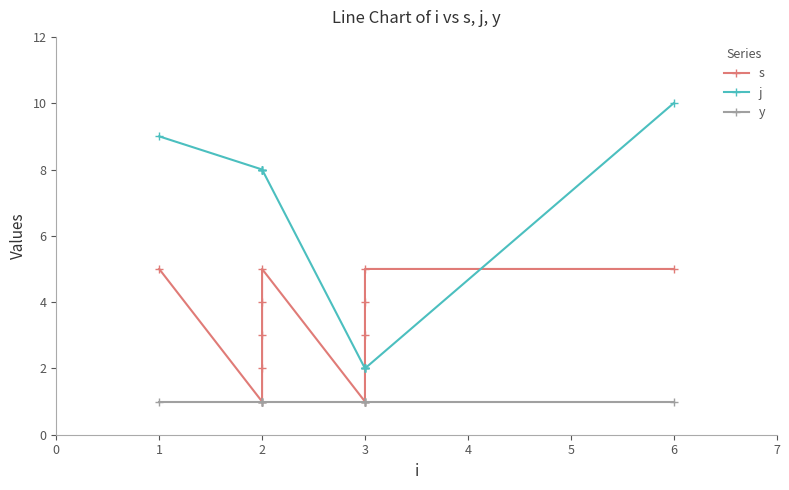

What is the value of the y point at the 6th from the left?

1